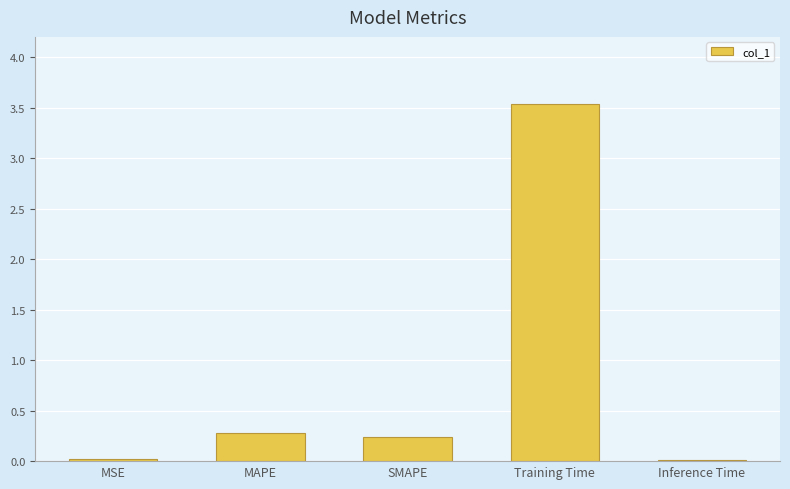

Is it true that the value at Training Time is 0.7?

False